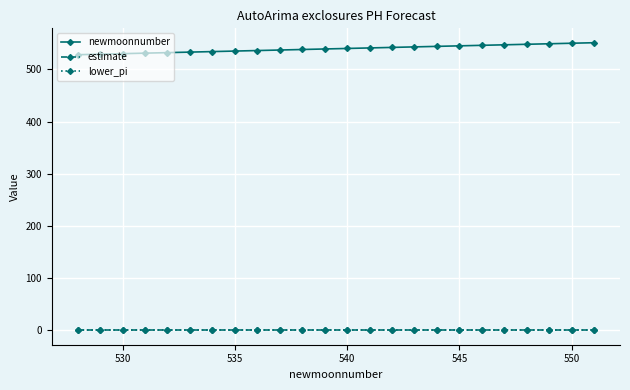

What is the value of the newmoonnumber point at the 6th from the left?

533.0